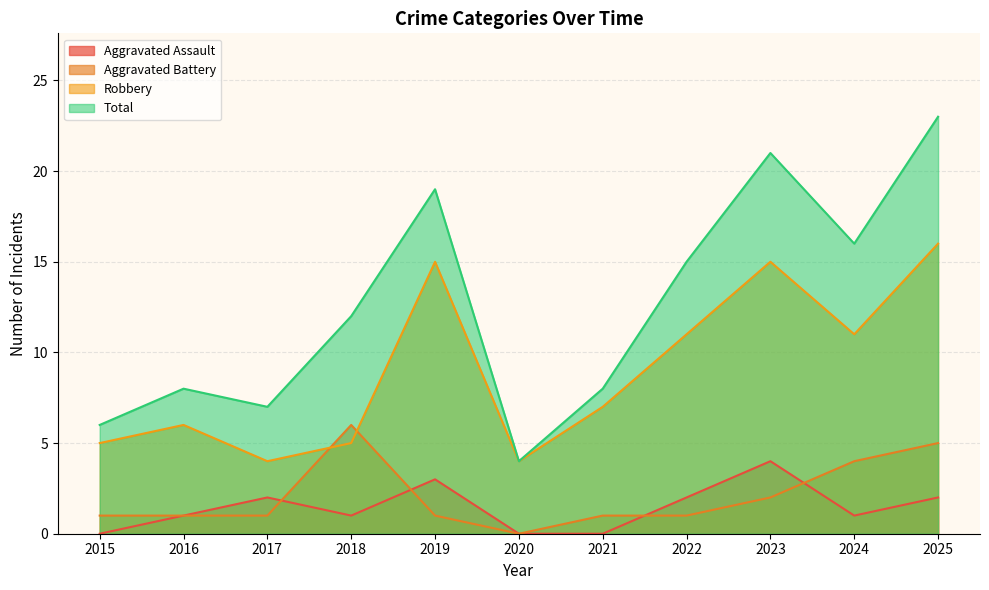

Reading left to right, what are all the values shown in this chart?

Aggravated Assault: 0	1	2	1	3	0	0	2	4	1	2
Aggravated Battery: 1	1	1	6	1	0	1	1	2	4	5
Robbery: 5	6	4	5	15	4	7	11	15	11	16
Total: 6	8	7	12	19	4	8	15	21	16	23